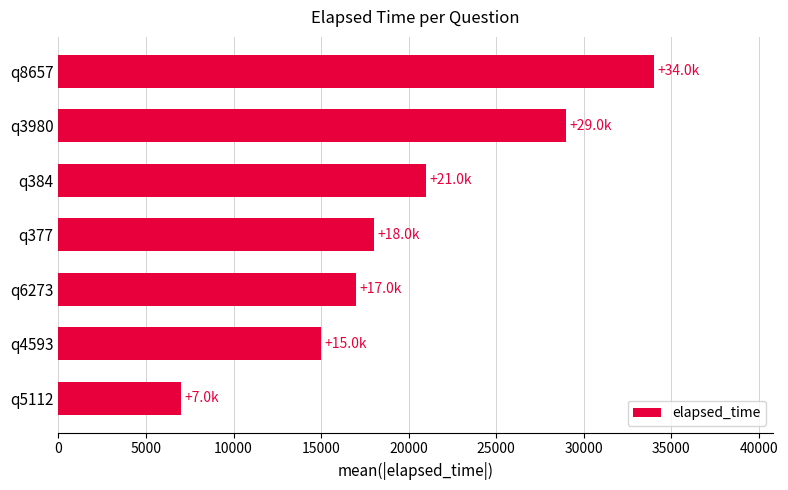

True or false: the data shows 29000 at q3980.

True